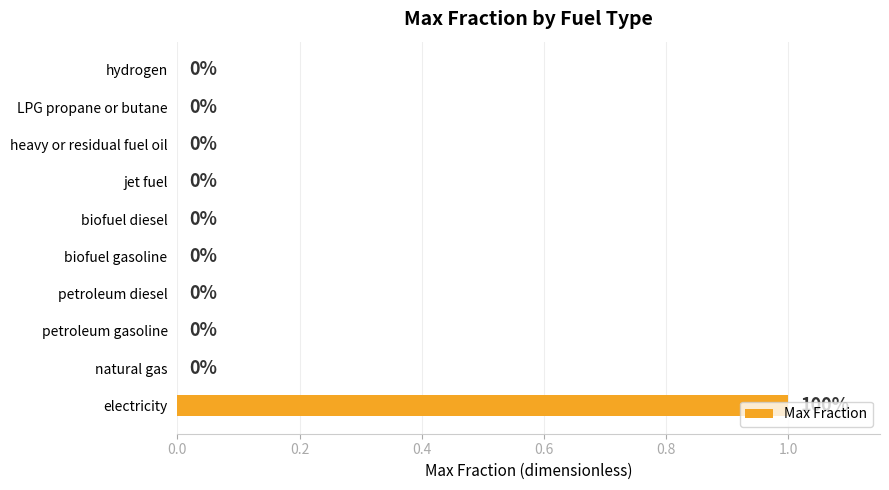

Which label corresponds to the largest value in the chart?

electricity